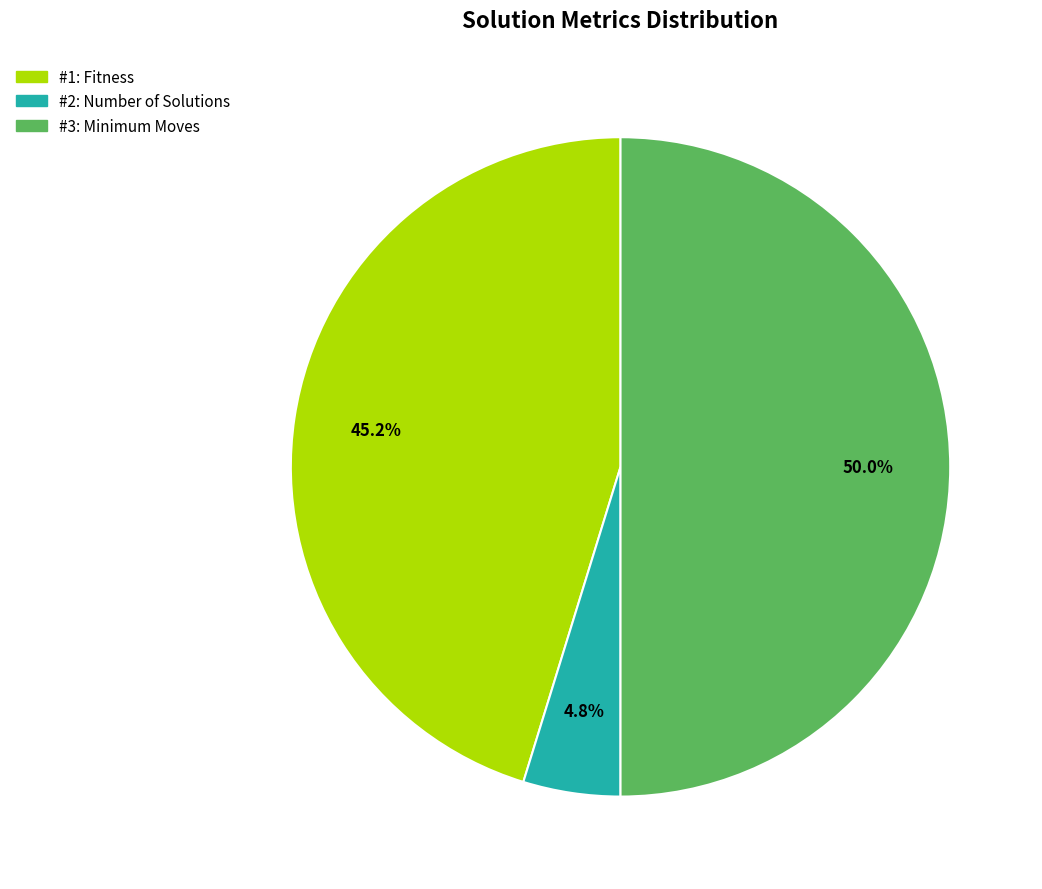

How many segments does this pie chart have?

3